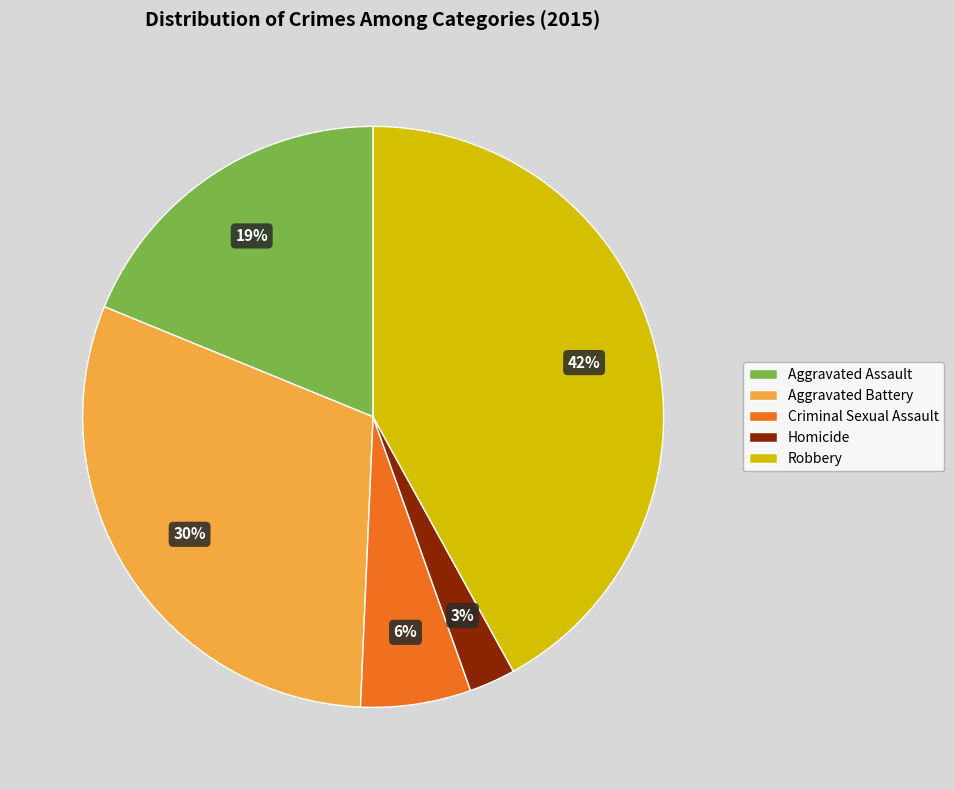

Which has a higher value, Criminal Sexual Assault or Aggravated Battery?

Aggravated Battery